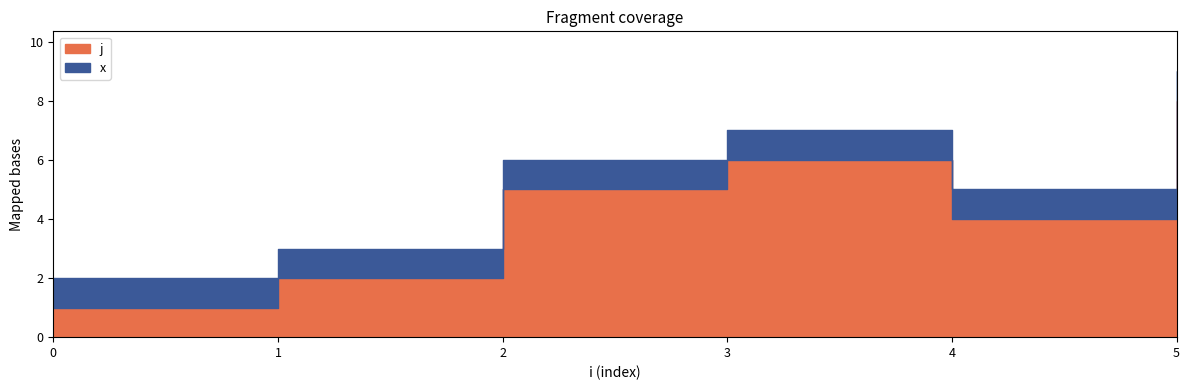

How many distinct data groups are displayed?

2